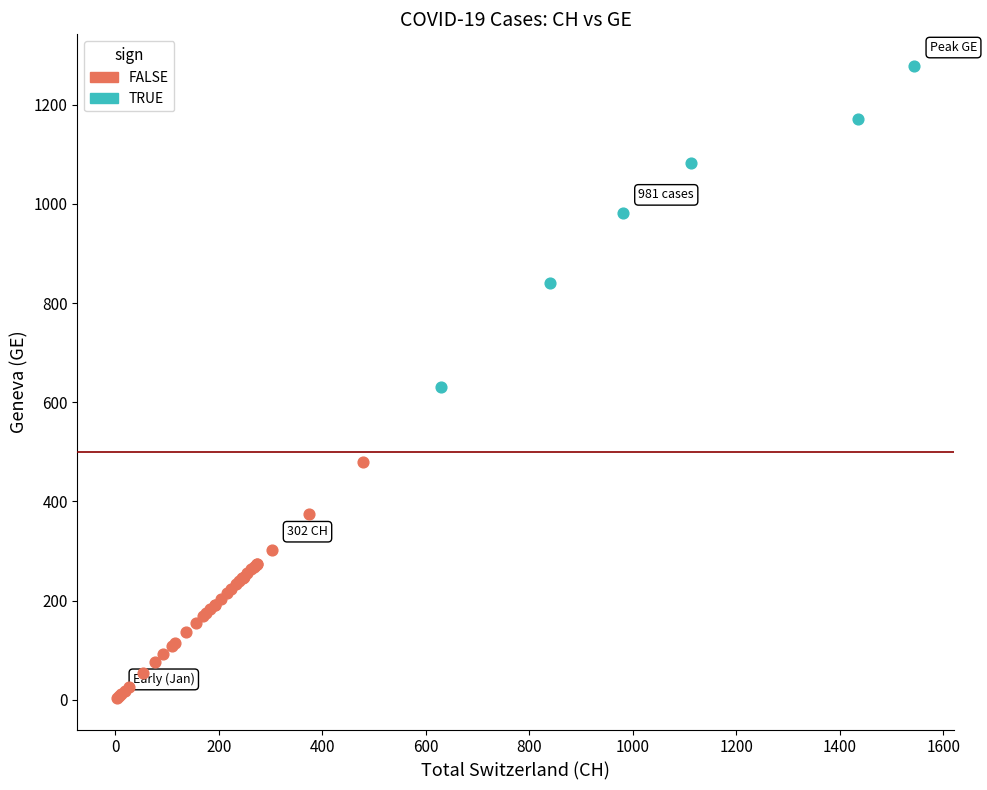

Which series reaches the maximum Y coordinate?

TRUE